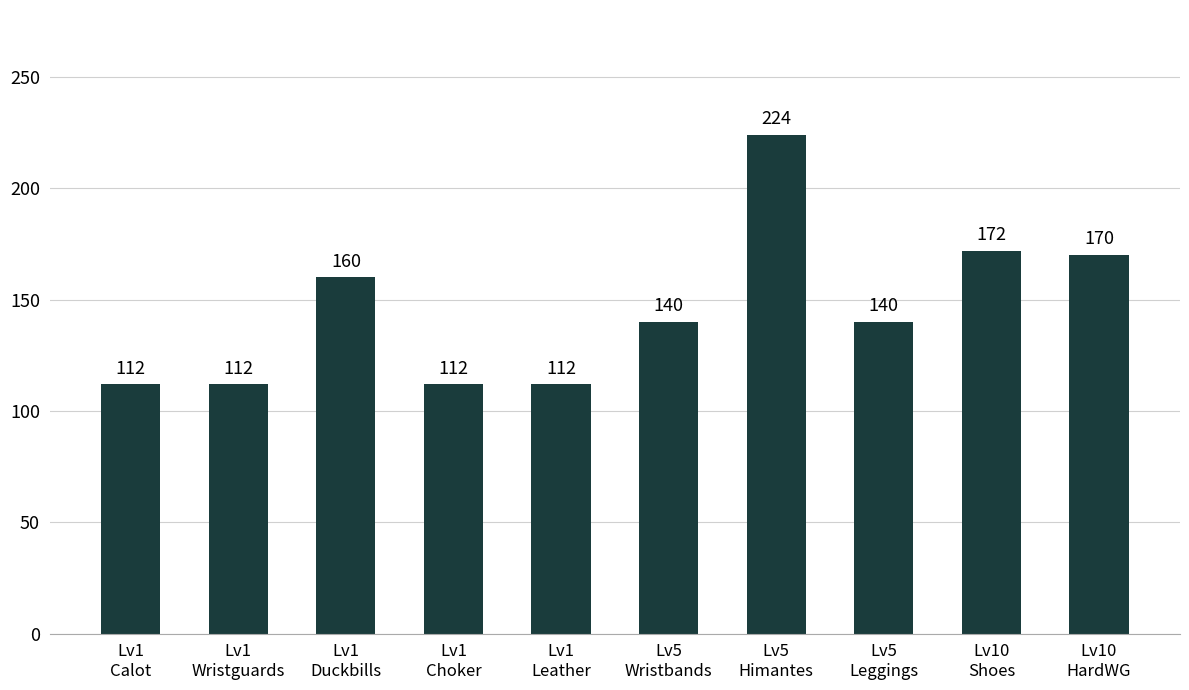

Does the chart contain stacked bars?

No